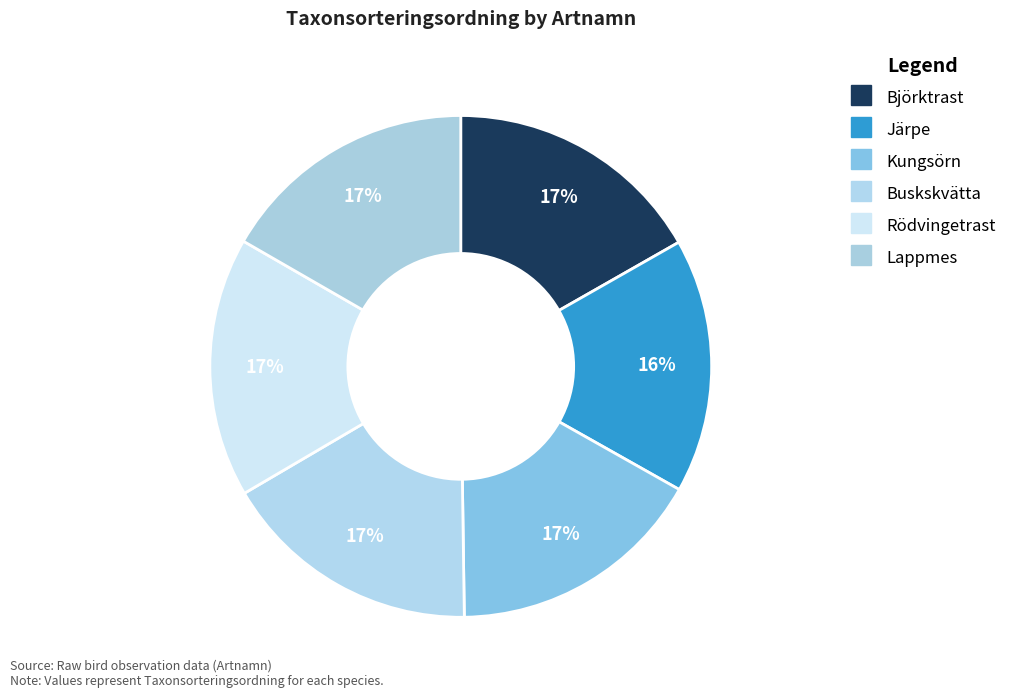

Approximately how many times larger is the value at Rödvingetrast compared to Björktrast?

1.0